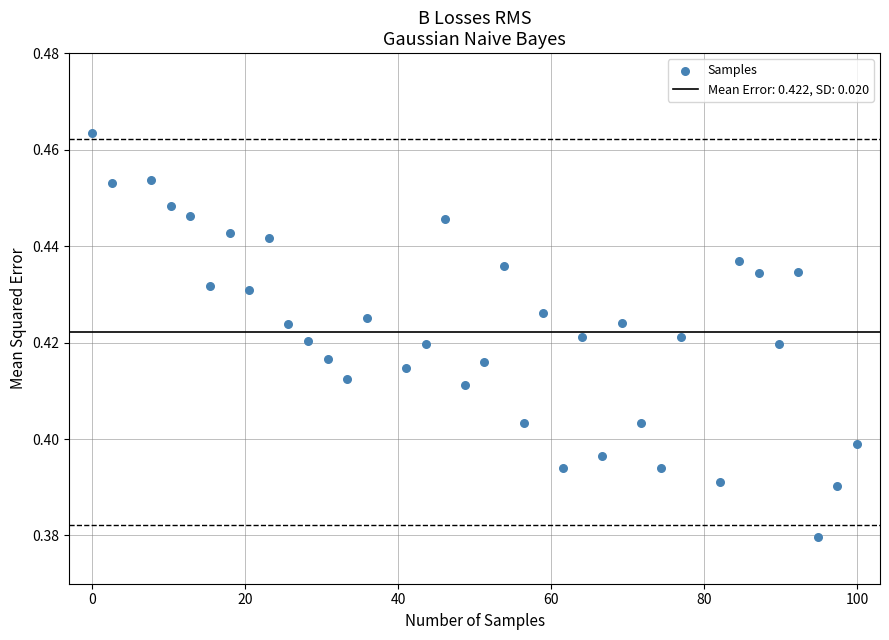

What is the range of X values (max minus min)?

100.0